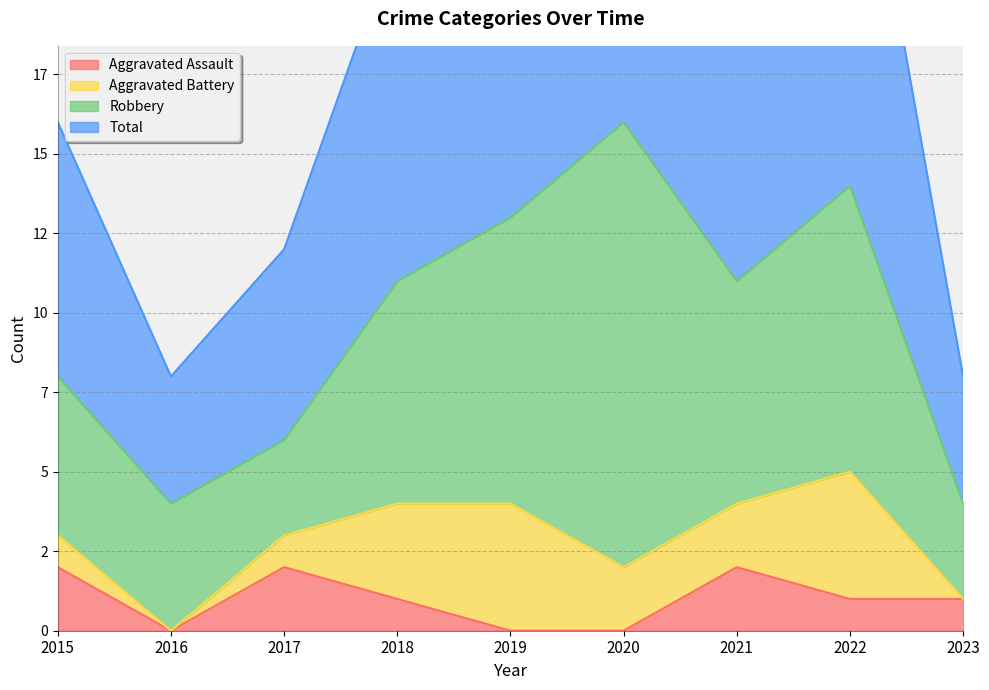

What is the sum of all Aggravated Assault values?

9